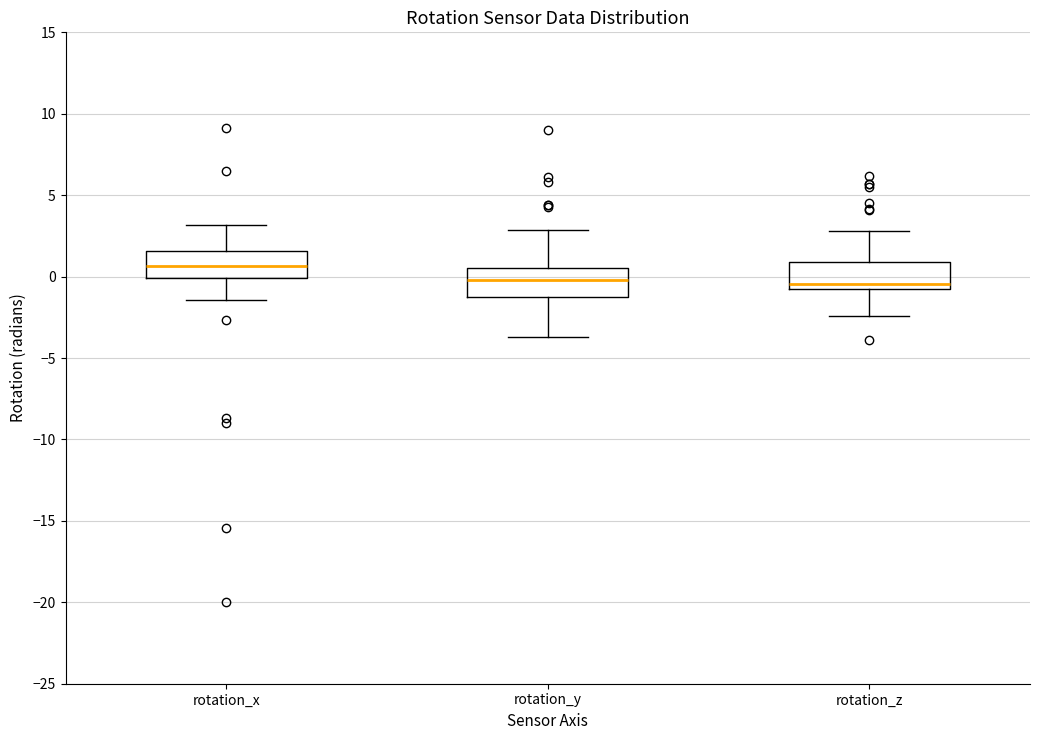

Reading left to right, transcribe this box plot: for each box, give where its median line is, the range the box spans, and where its two whiskers end, as read against the y-axis. The values are not printed on the chart, so give them approximately, as read against the axis.

rotation_x: median 0.5, box 0.0 to 1.5, whiskers -1.5 to 3.0
rotation_y: median 0.0, box -1.0 to 0.5, whiskers -3.5 to 3.0
rotation_z: median -0.5, box -1.0 to 1.0, whiskers -2.5 to 3.0